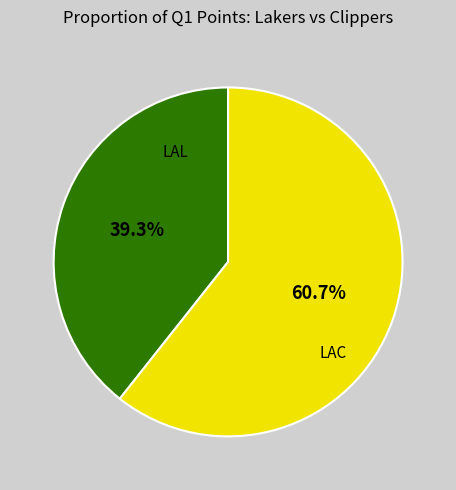

Approximately how many times larger is the value at LAL compared to LAC?

0.6